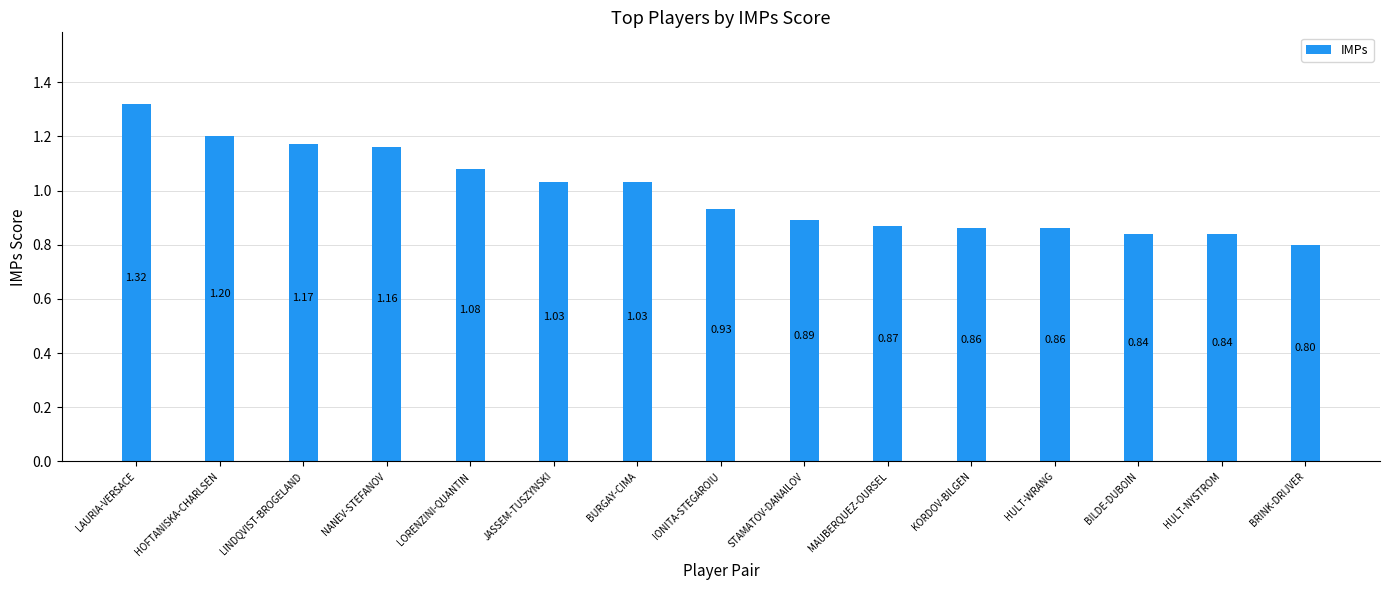

What is the sum of the values at STAMATOV-DANAILOV and BILDE-DUBOIN?

1.7